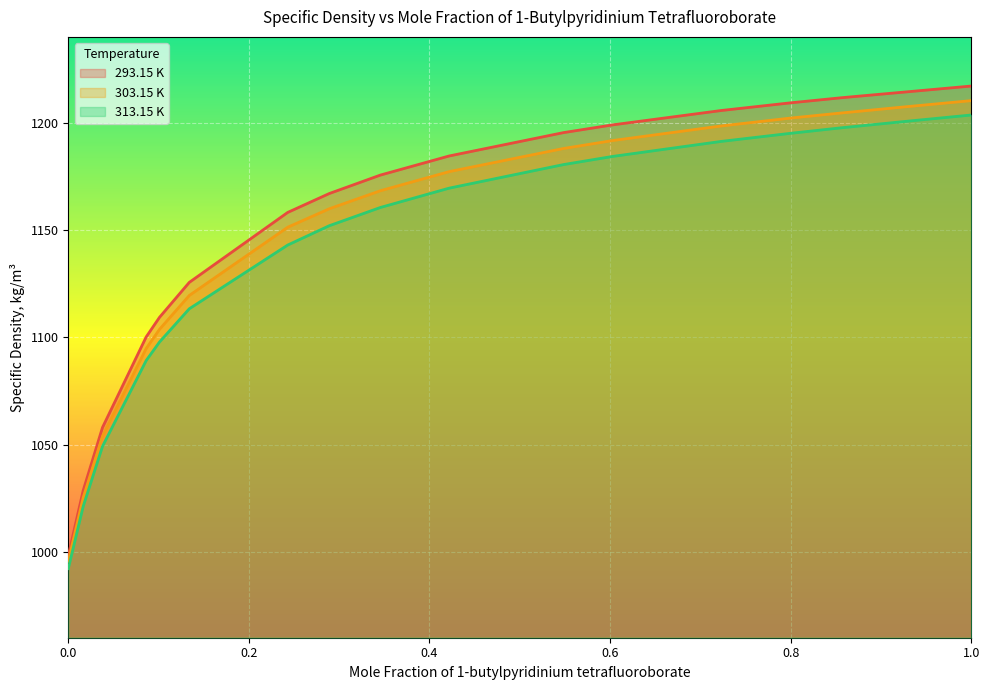

True or false: 313.15 K and 293.15 K cross at least once.

False